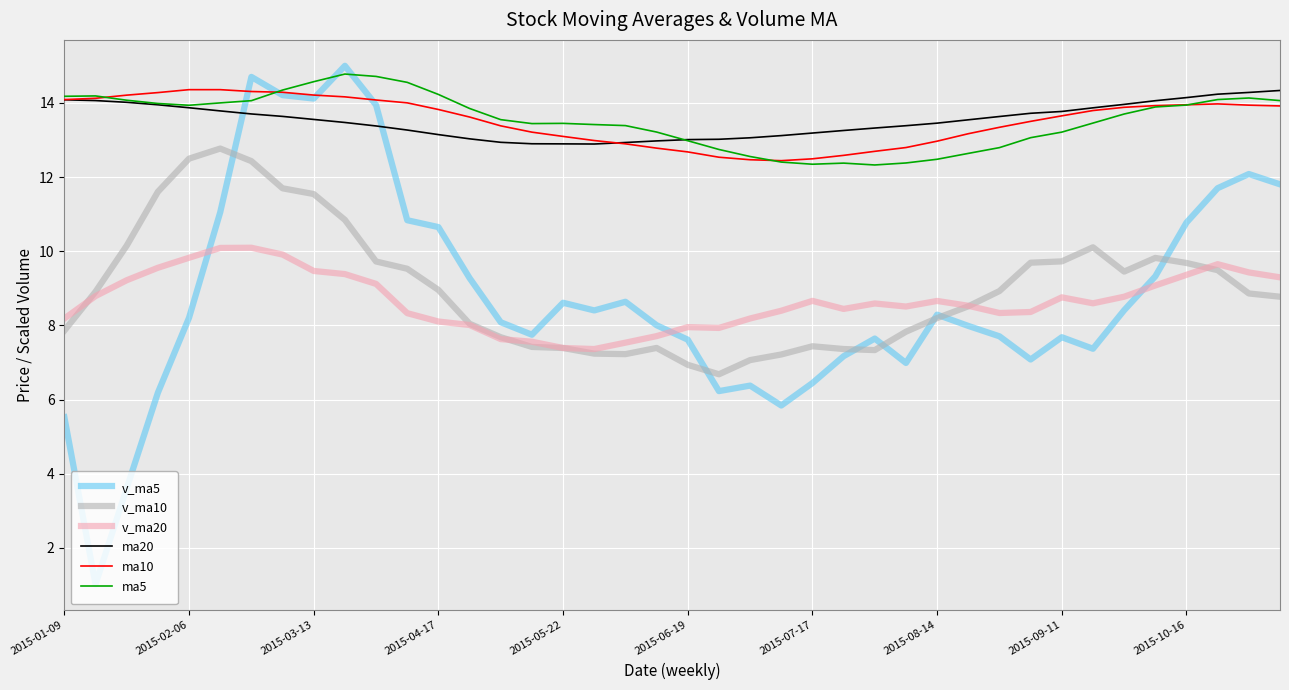

What are all the series names shown in the legend?

v_ma5, v_ma10, v_ma20, ma20, ma10, ma5